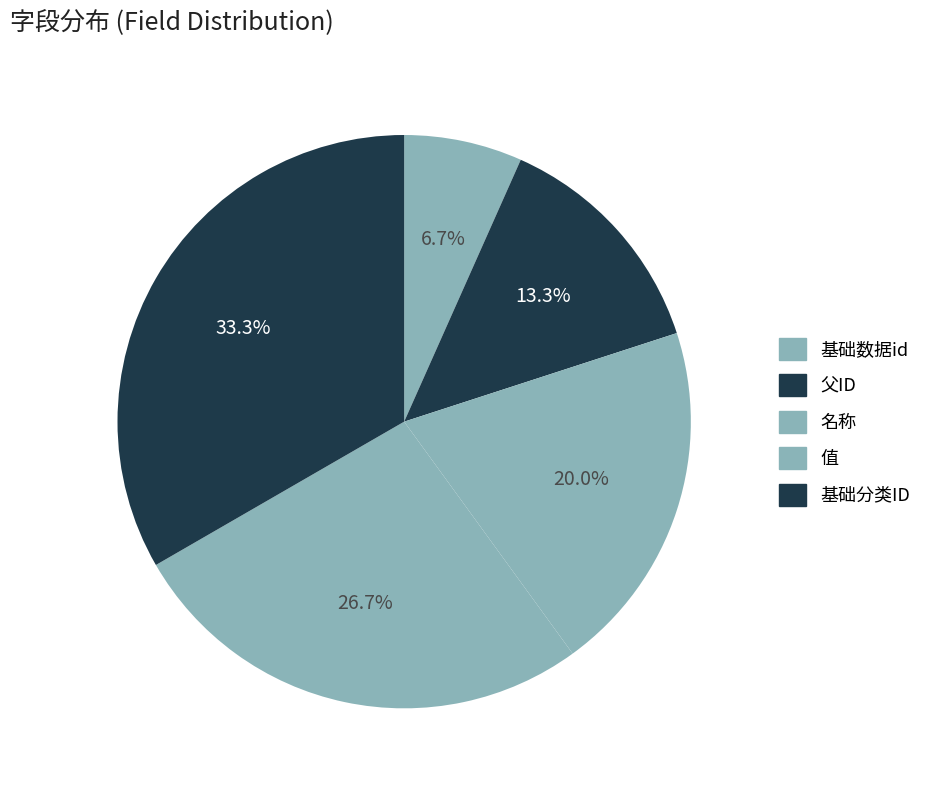

Do 名称 and 父ID together represent more than half of the pie?

No